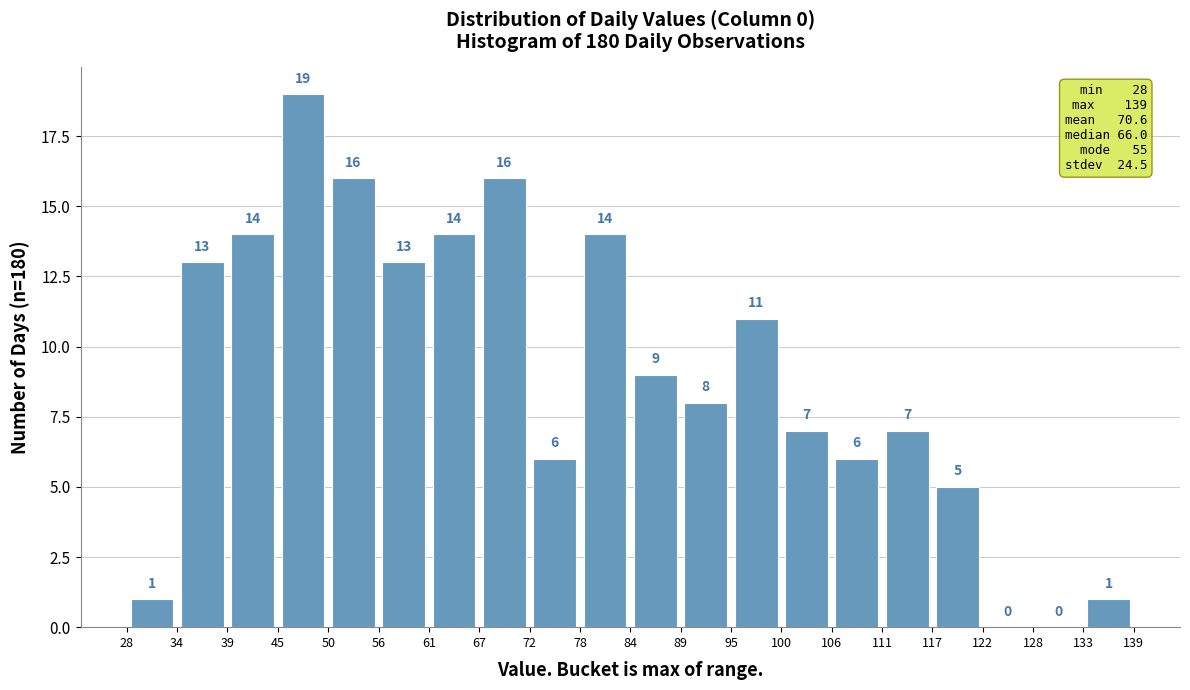

What is the height of the bar covering 39 to 45 on the x-axis?

14